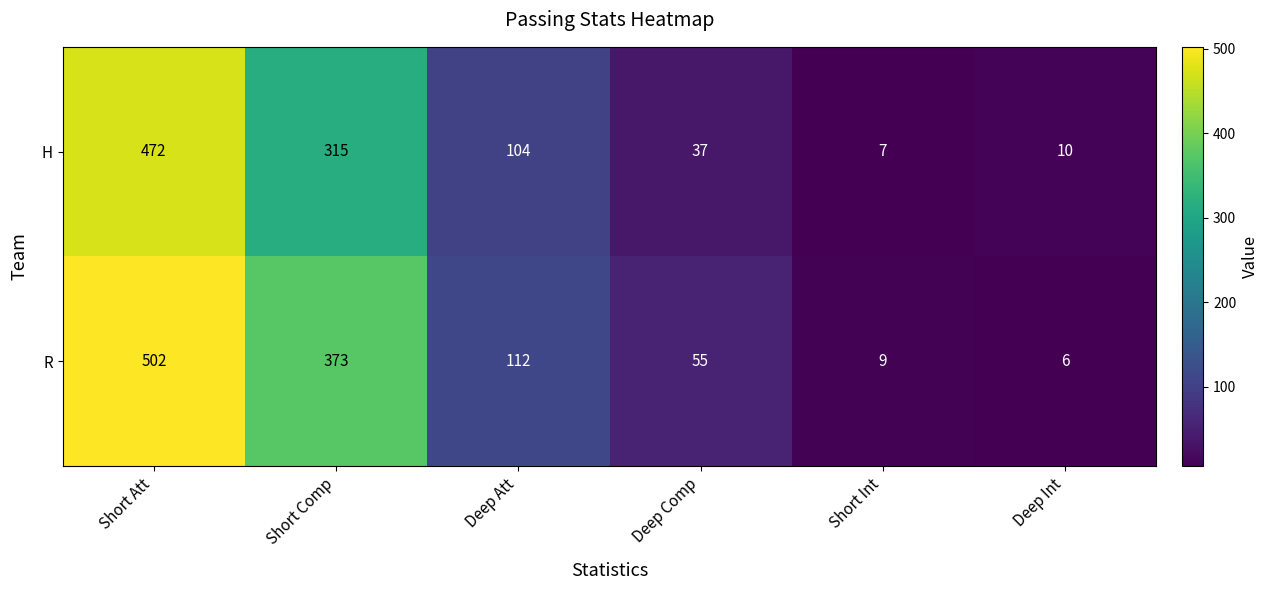

List the labels in order of R value, largest first.

Short Att, Short Comp, Deep Att, Deep Comp, Short Int, Deep Int